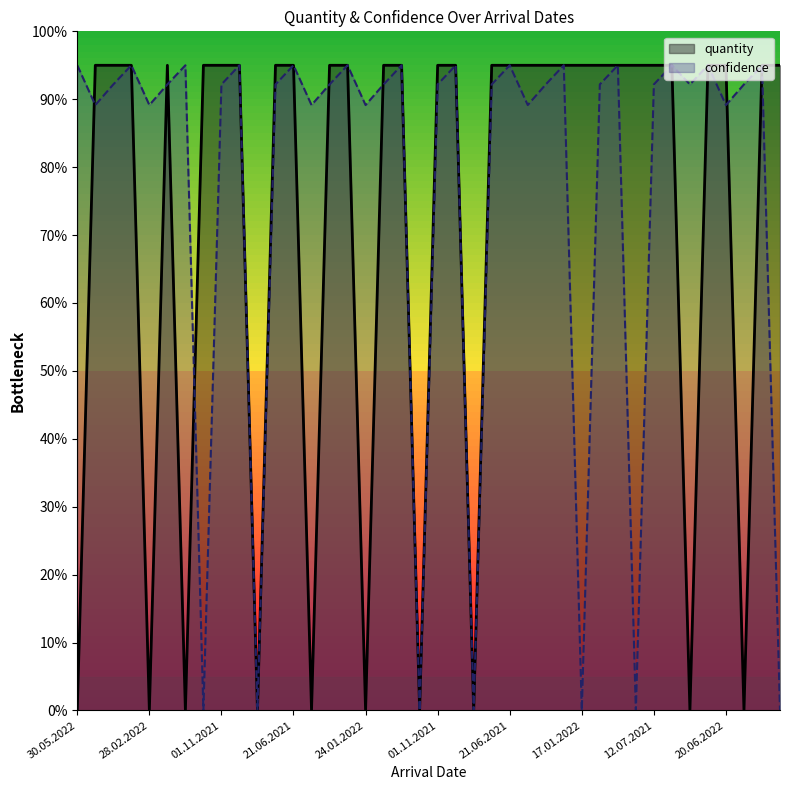

What is the highest value of the quantity series?

95.0